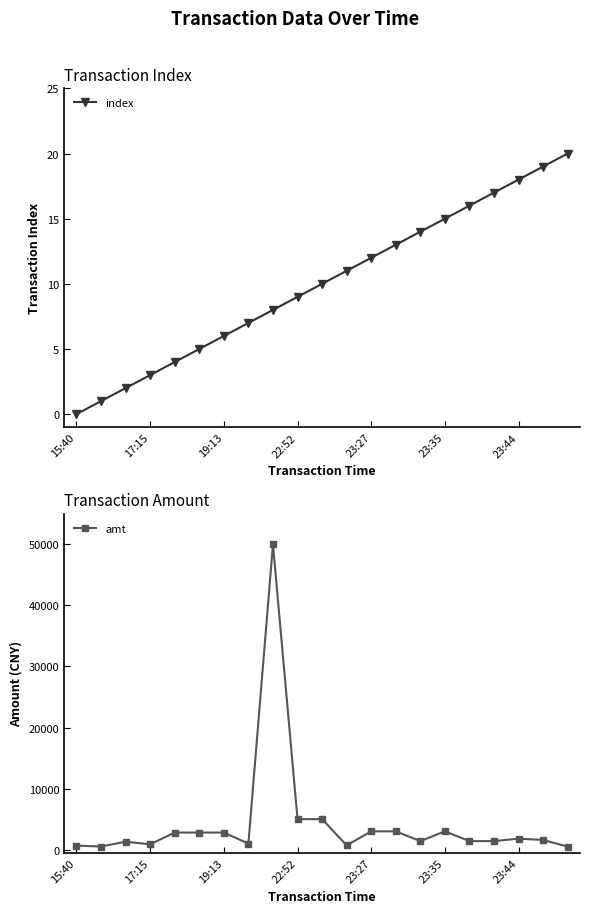

True or false: amt has more than 1 interior local peaks.

True